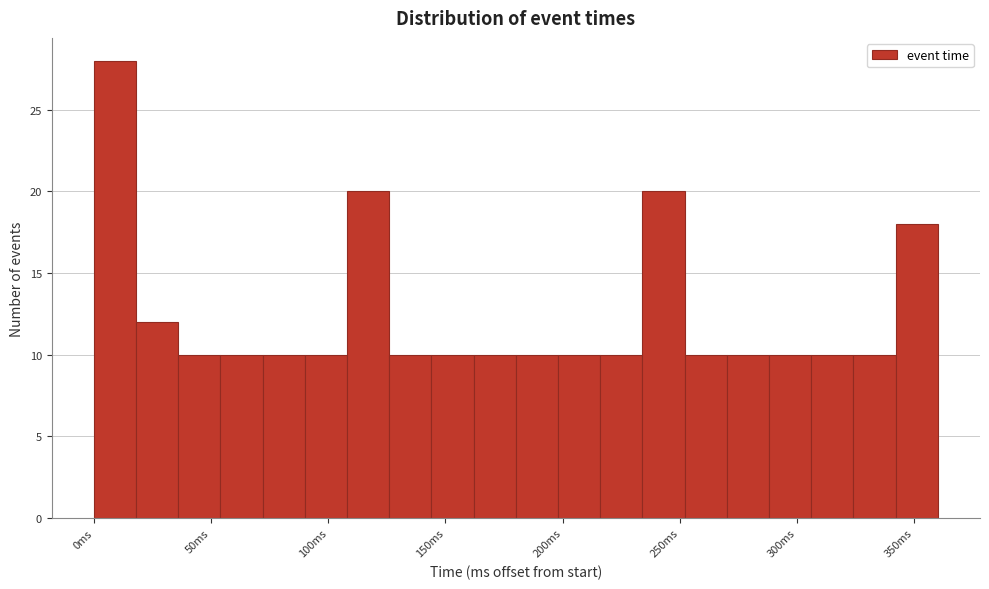

Read against the x-axis, roughly where is the centre of the tallest bar?

10